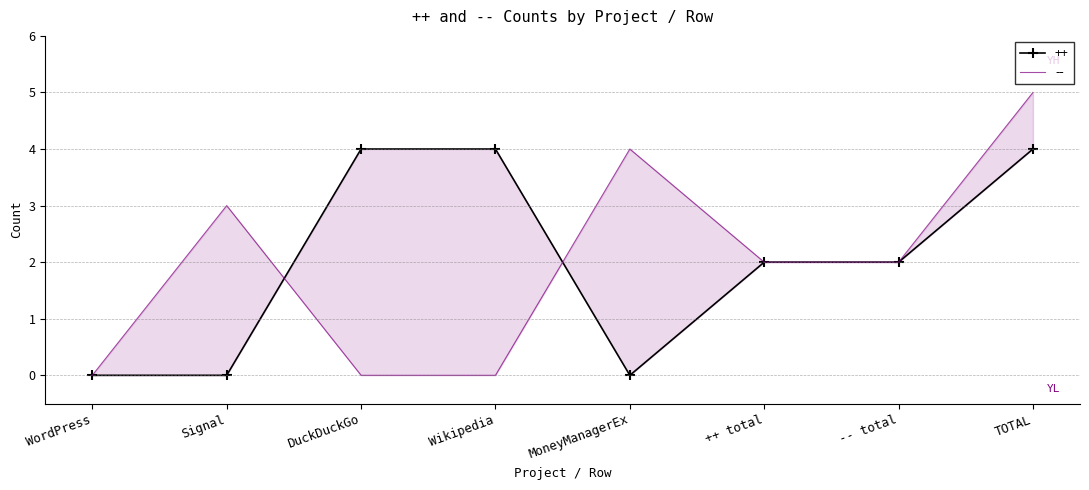

At which label does ++ reach its minimum?

WordPress